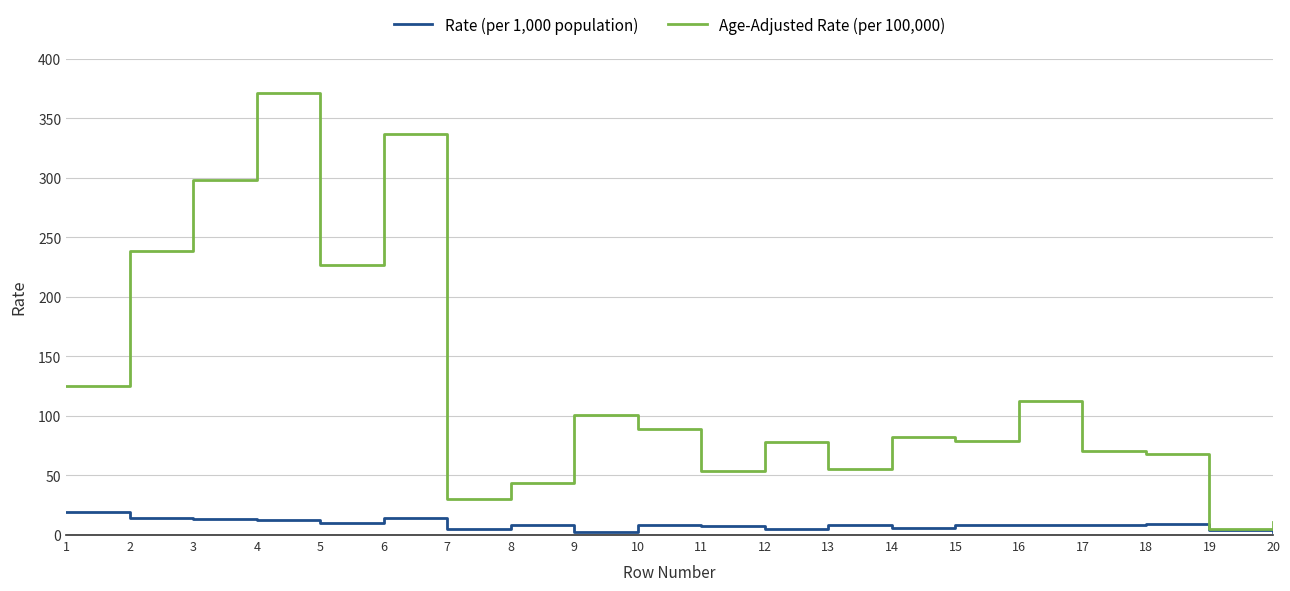

At 6, list the series in order from largest to smallest.

Age-Adjusted Rate (per 100,000), Rate (per 1,000 population)